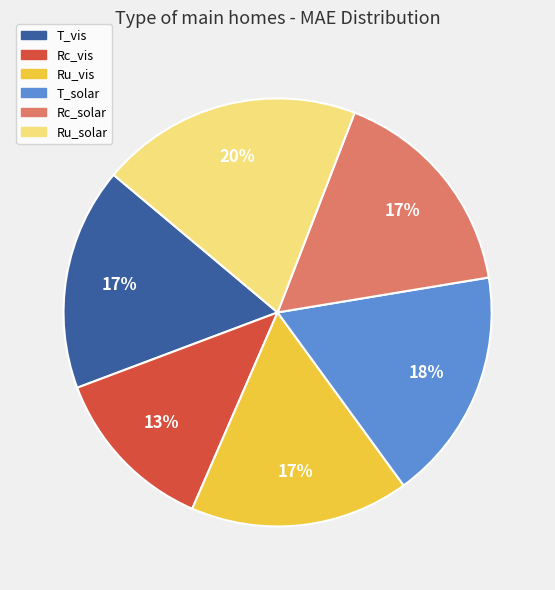

Is there any slice that represents more than half of the pie?

No